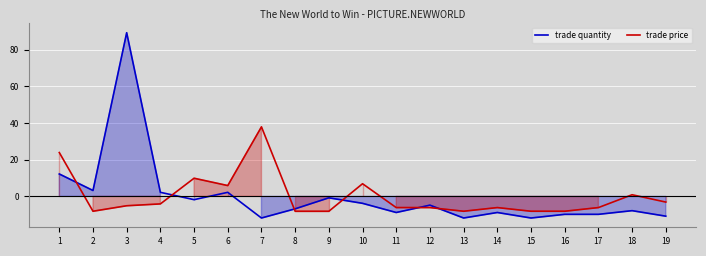

At 15, list the series in order from smallest to largest.

trade quantity, trade price